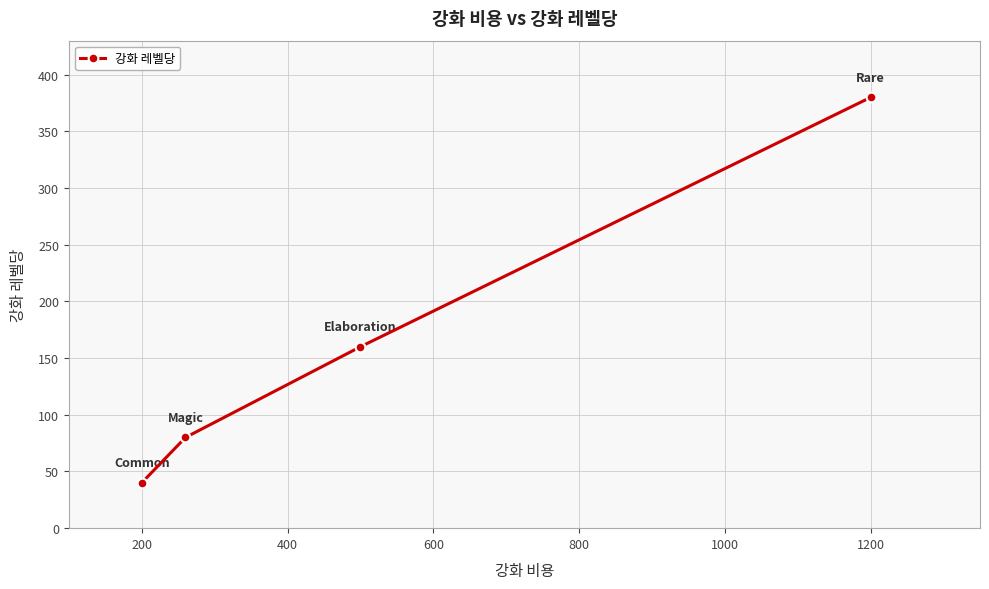

What is the value of the 4th point from the left?

380